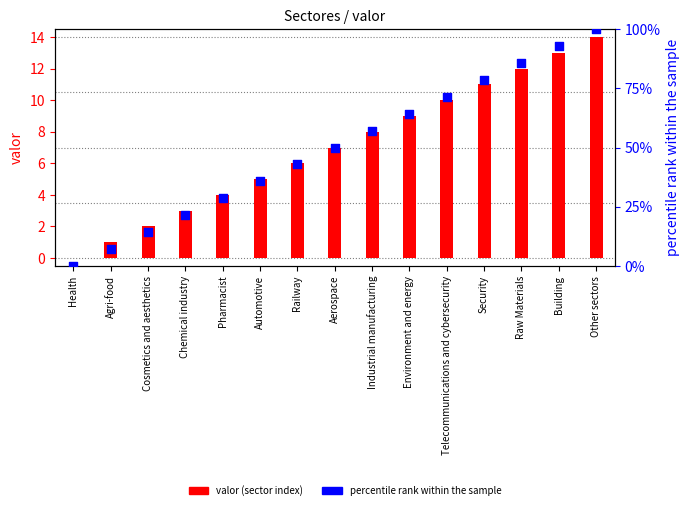

At which category is the sum across all series the highest?

Other sectors